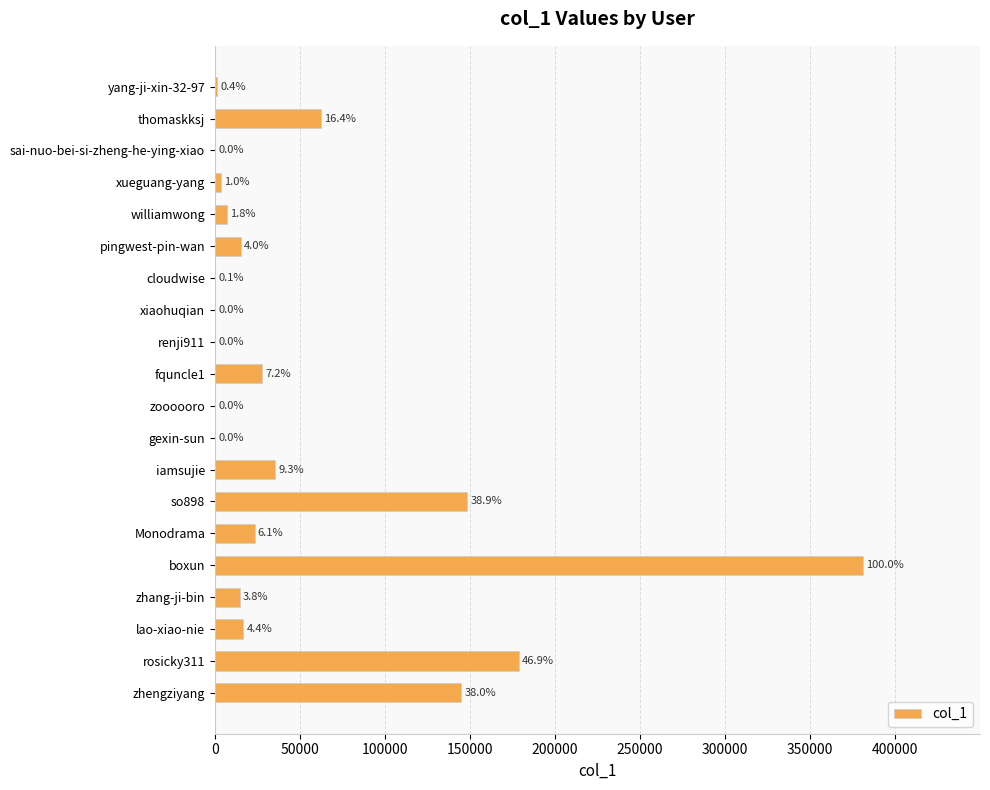

How many values are below 15373?

10